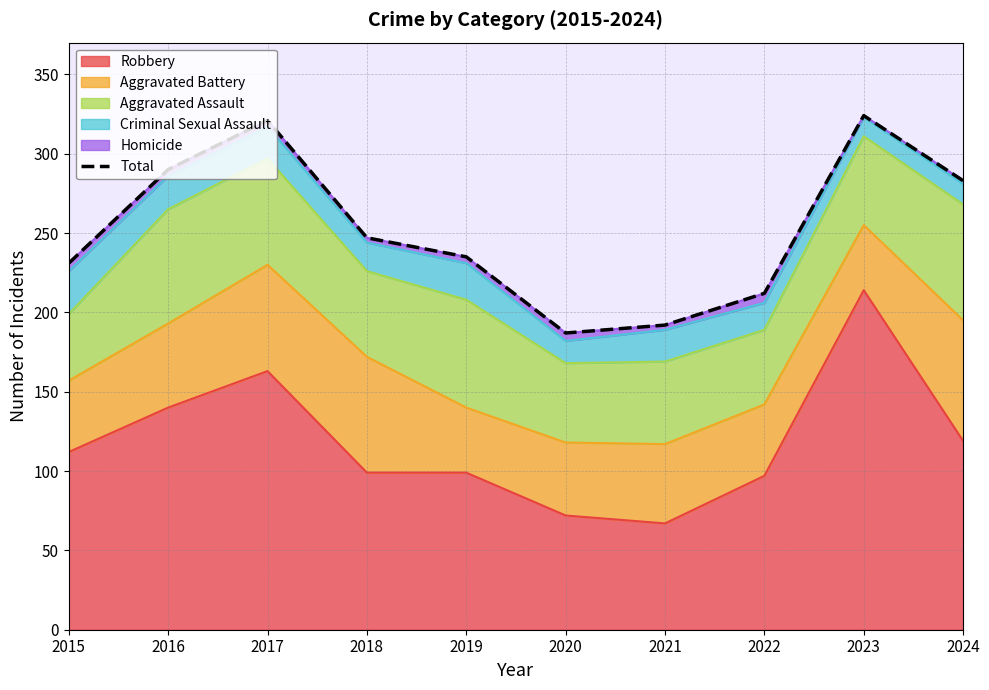

Approximately how many times larger is the value at 2024 compared to 2016?

1.0